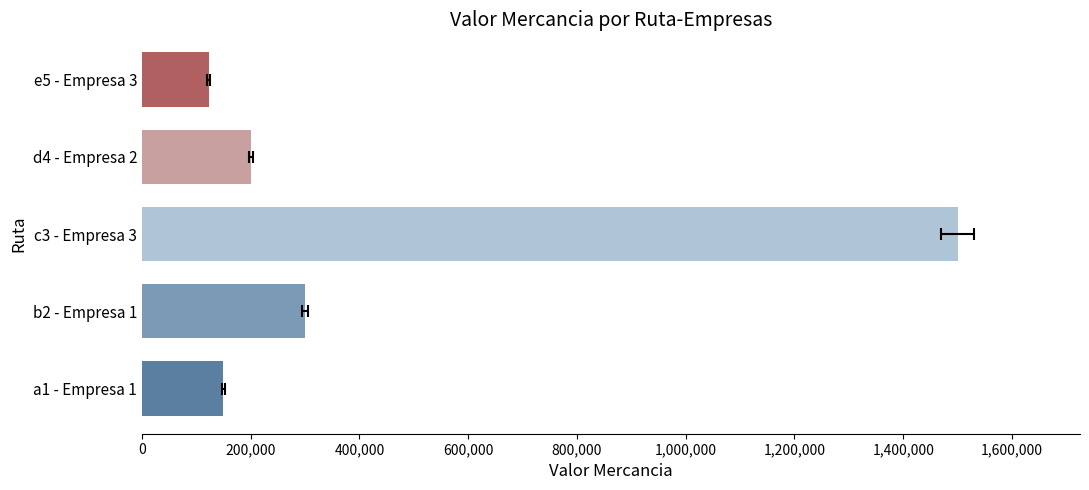

Are the bars grouped side by side (vs. stacked)?

No